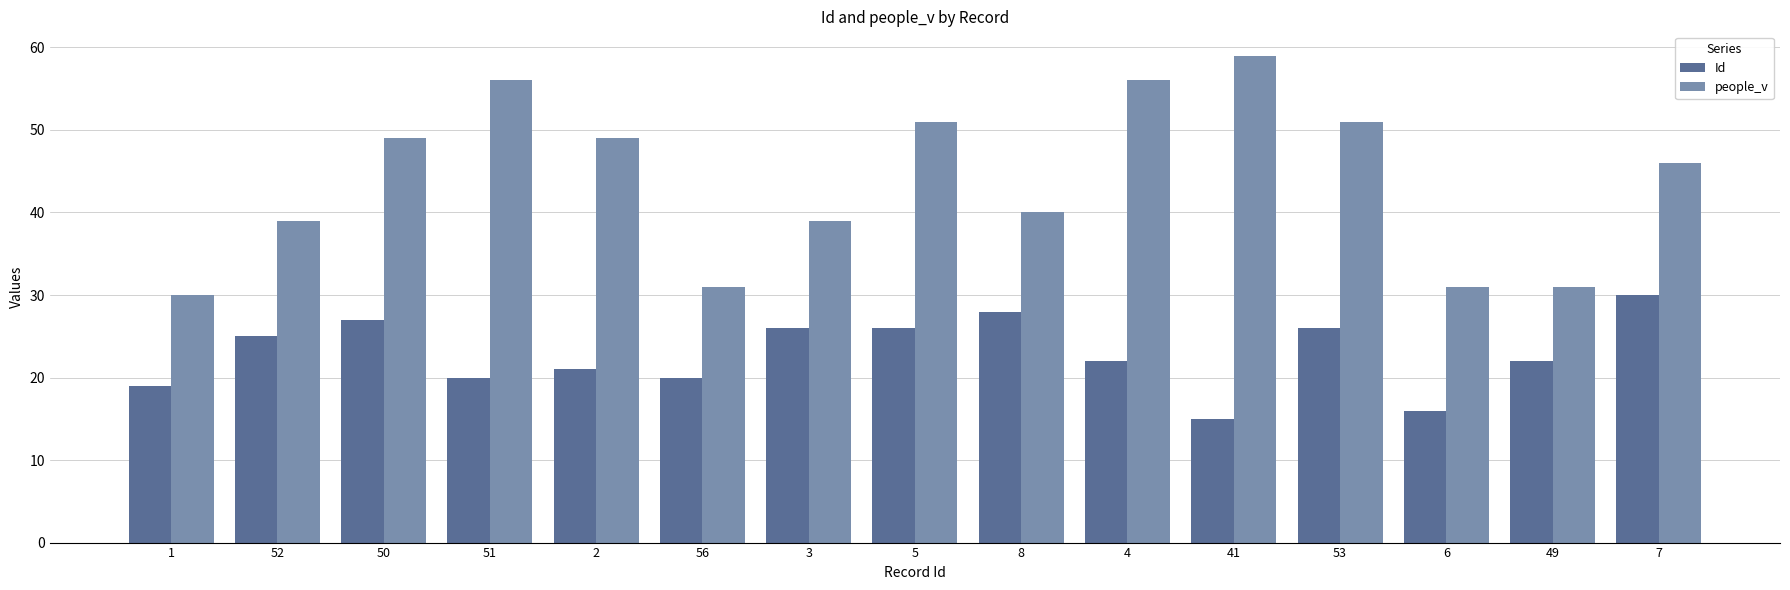

Reading right to left, extract all data points from this chart.

Id: 30	22	16	26	15	22	28	26	26	20	21	20	27	25	19
people_v: 46	31	31	51	59	56	40	51	39	31	49	56	49	39	30